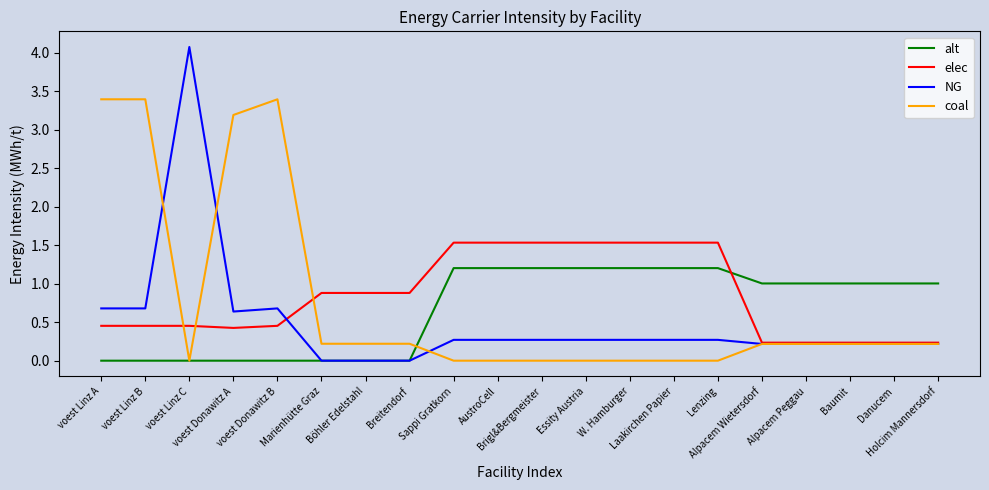

What is the total value across all series at Sappi Gratkorn?

3.0